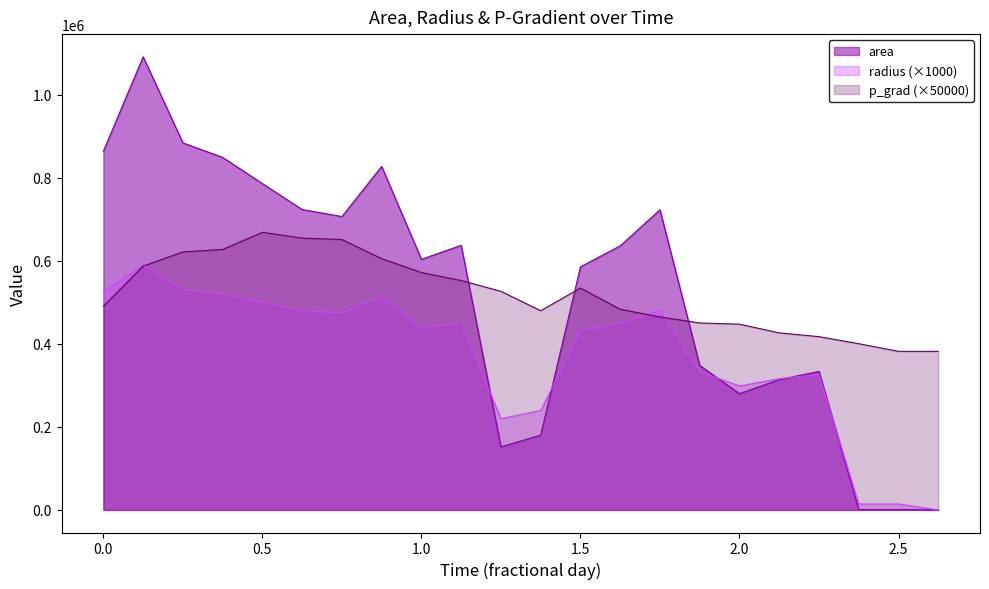

What are all the series names shown in the legend?

area, radius (×1000), p_grad (×50000)